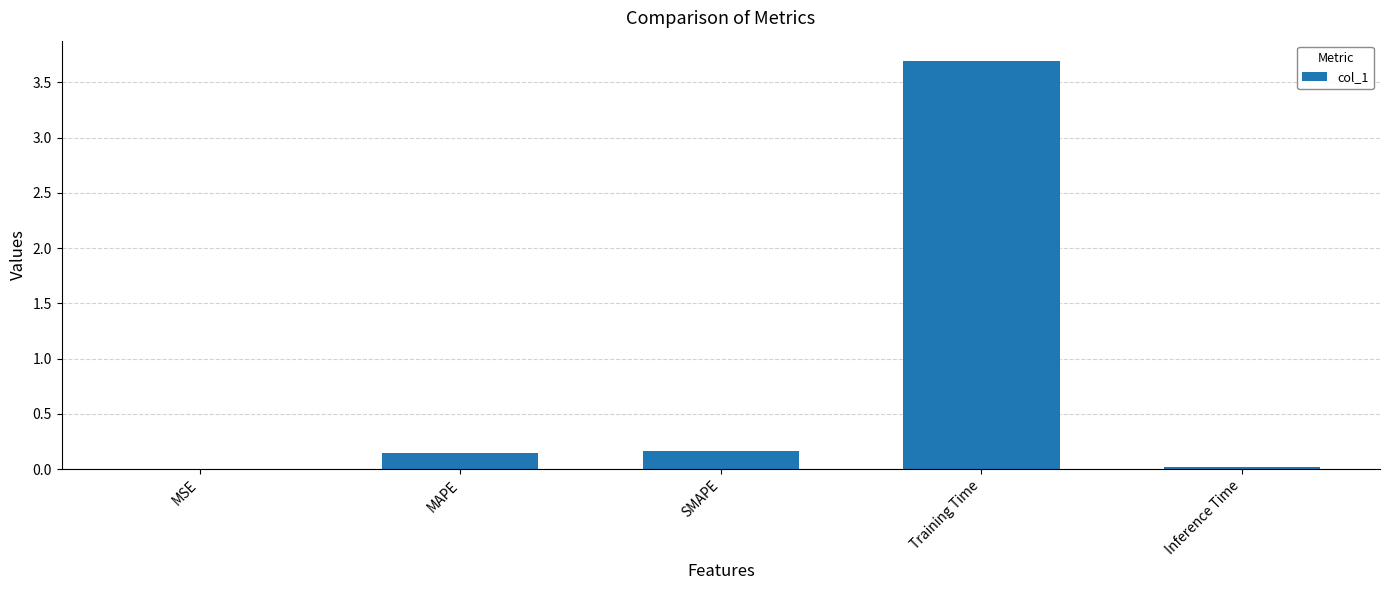

Are the bars horizontal?

No